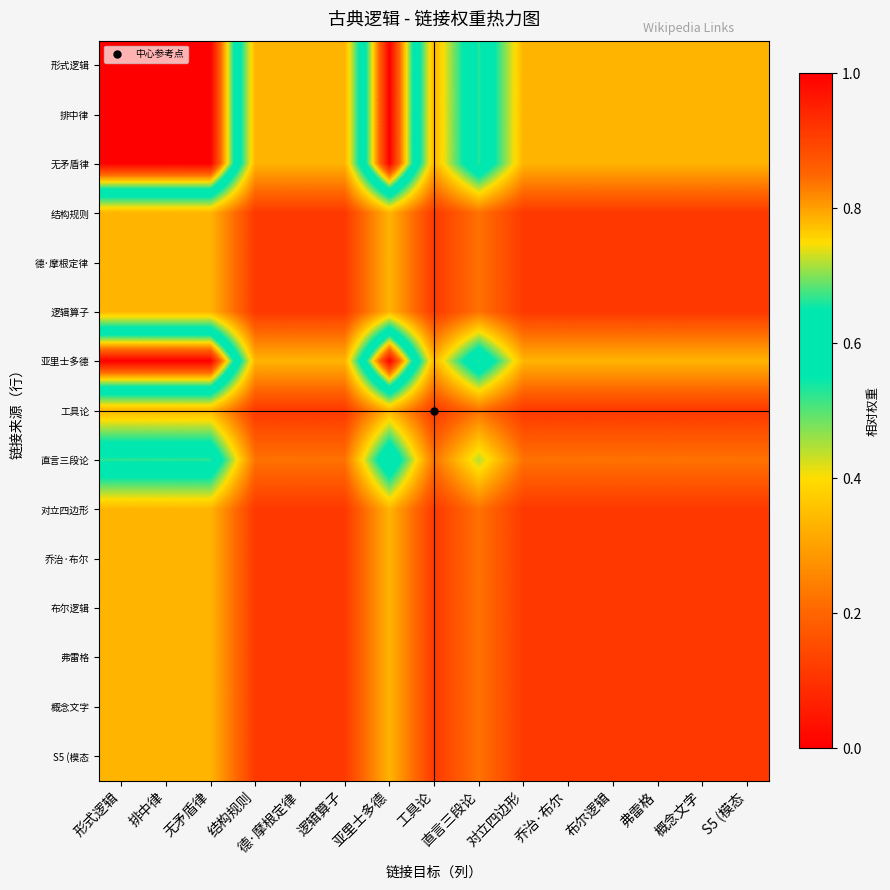

Which series has the largest total across all categories?

形式逻辑